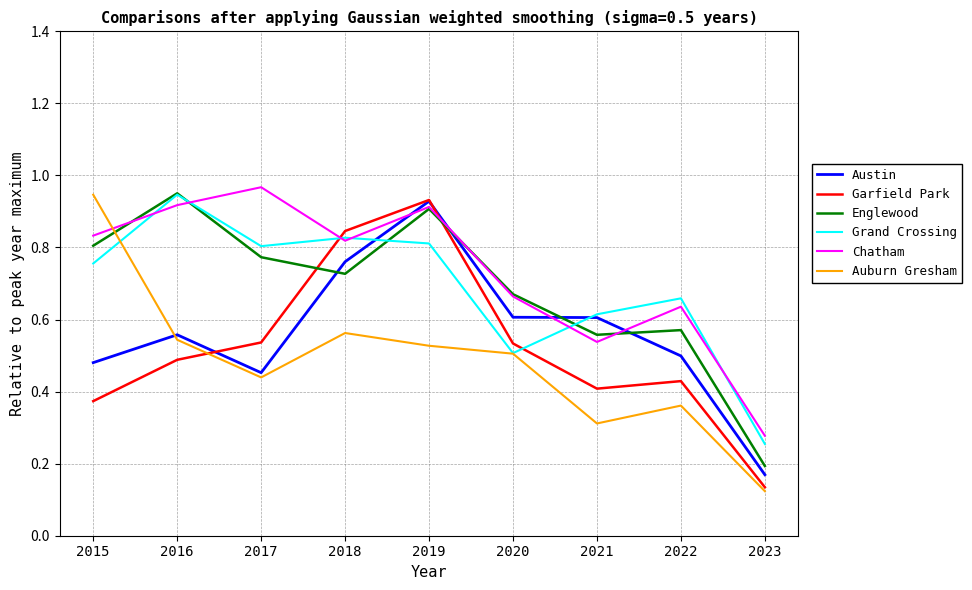

Between 2015 and 2019, which series saw the biggest shift?

Garfield Park